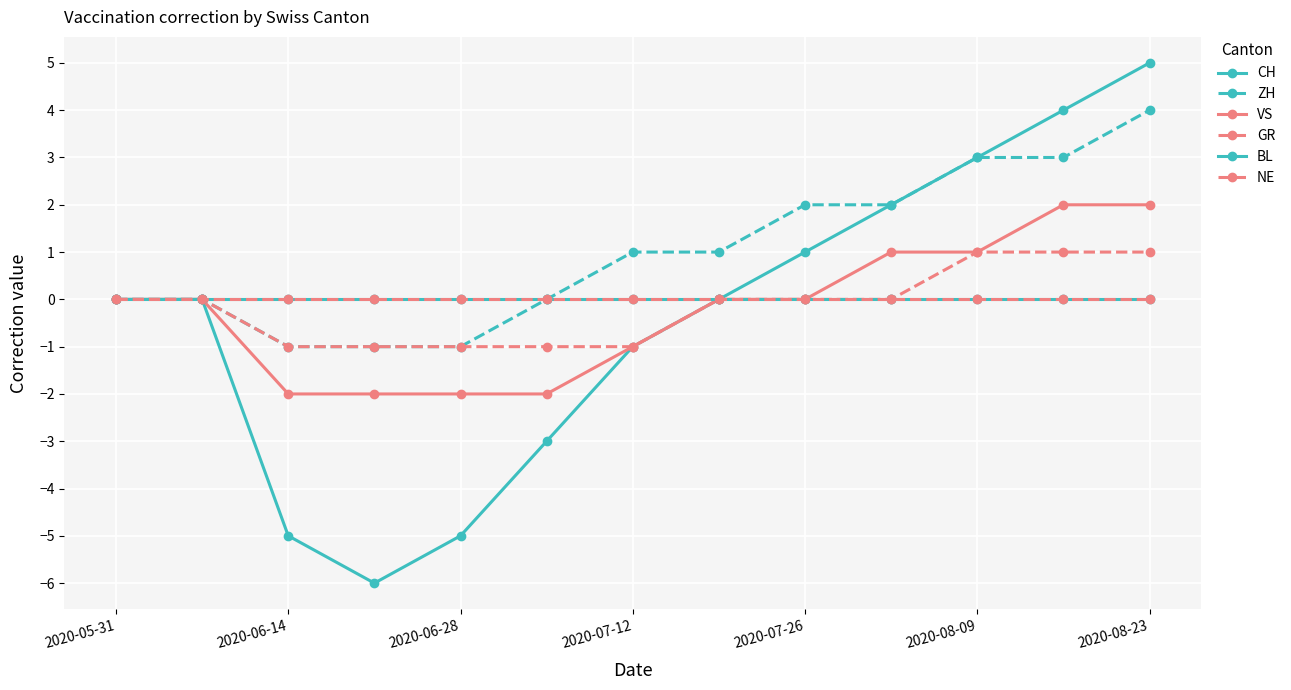

List the series in order of their peak value, lowest first.

BL, NE, GR, VS, ZH, CH